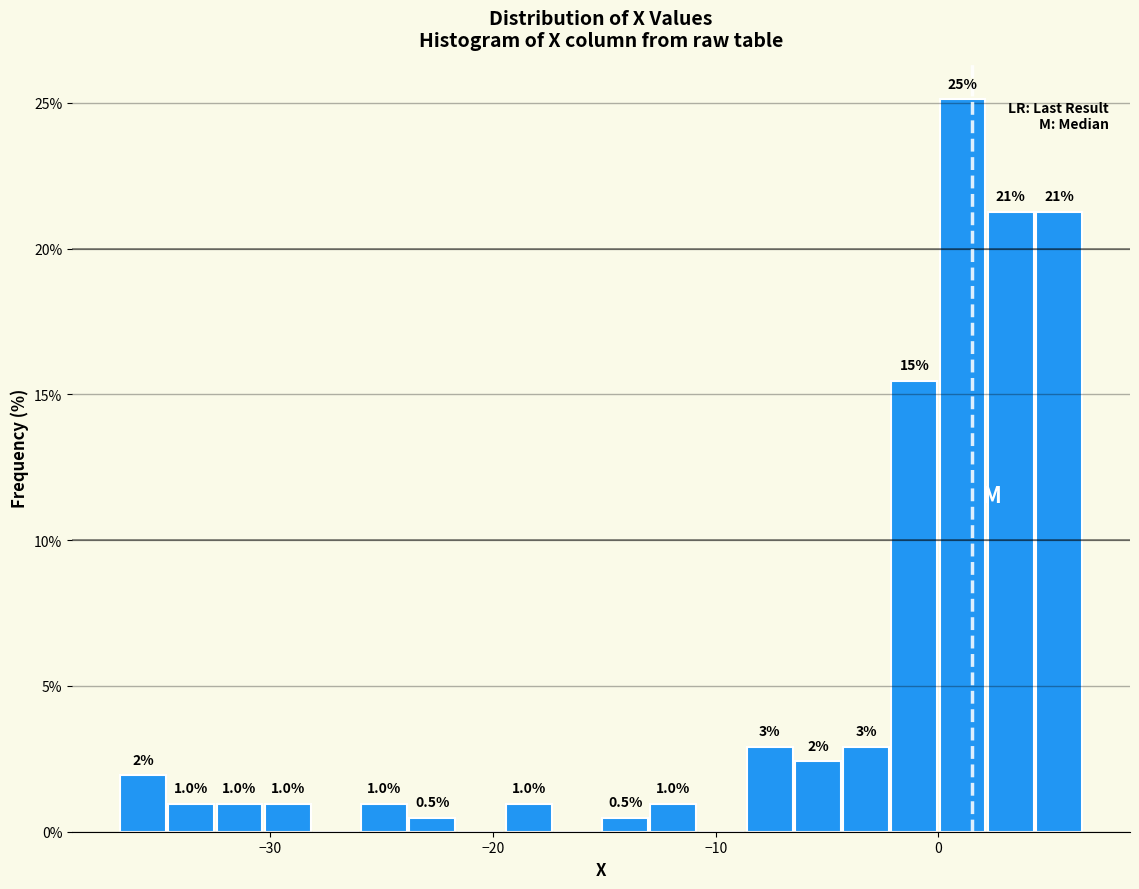

Around what value on the x-axis is the tallest bar? Give the approximate position of its centre, as read against the axis.

1